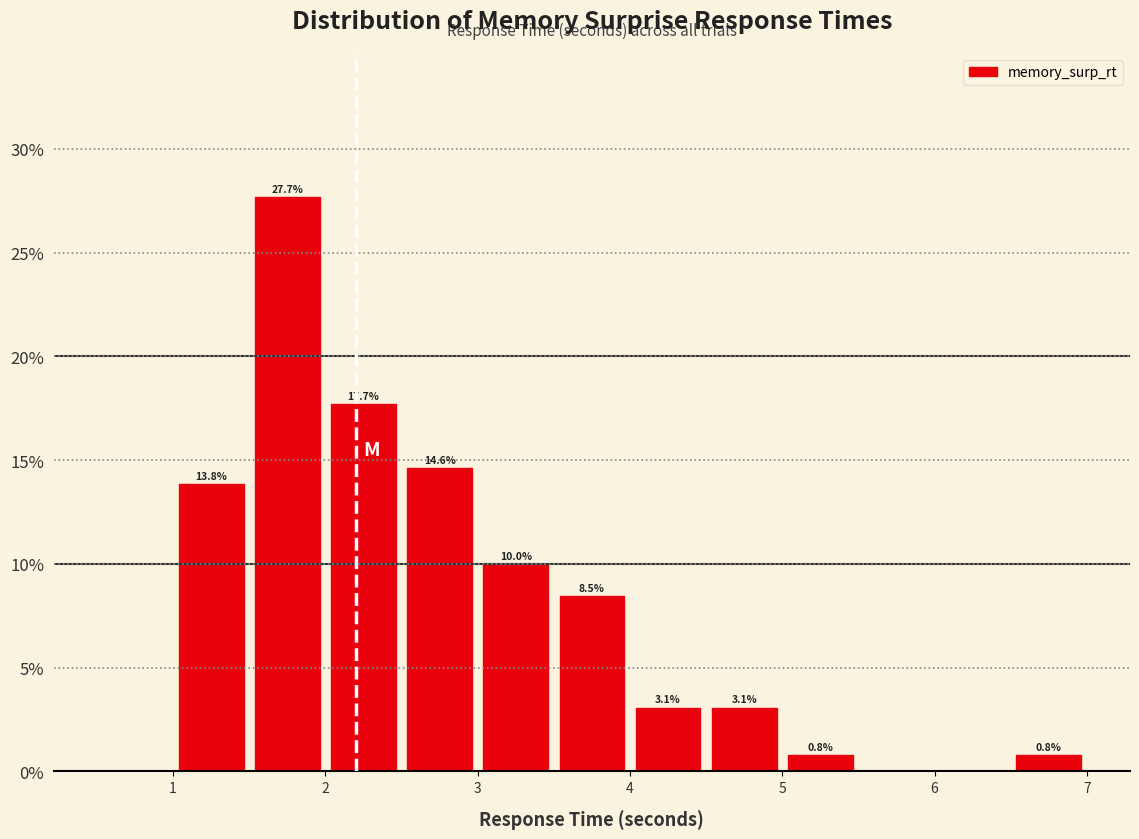

Over which range of the x-axis is the bar tallest?

1.5 to 2.0